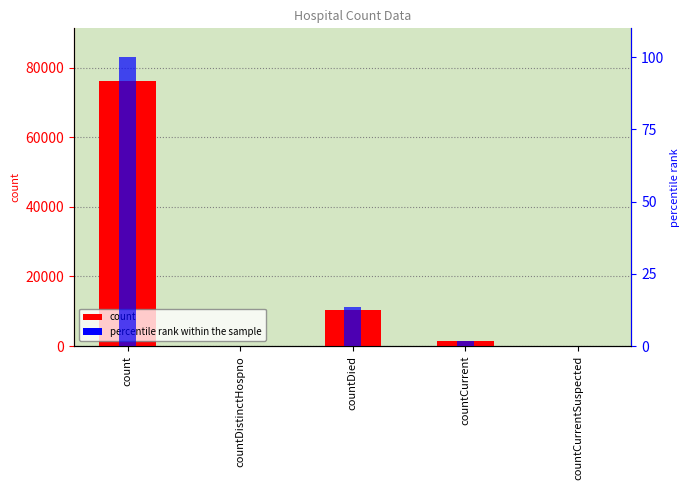

Rank the series by their maximum value, from highest to lowest.

count, percentile rank within the sample